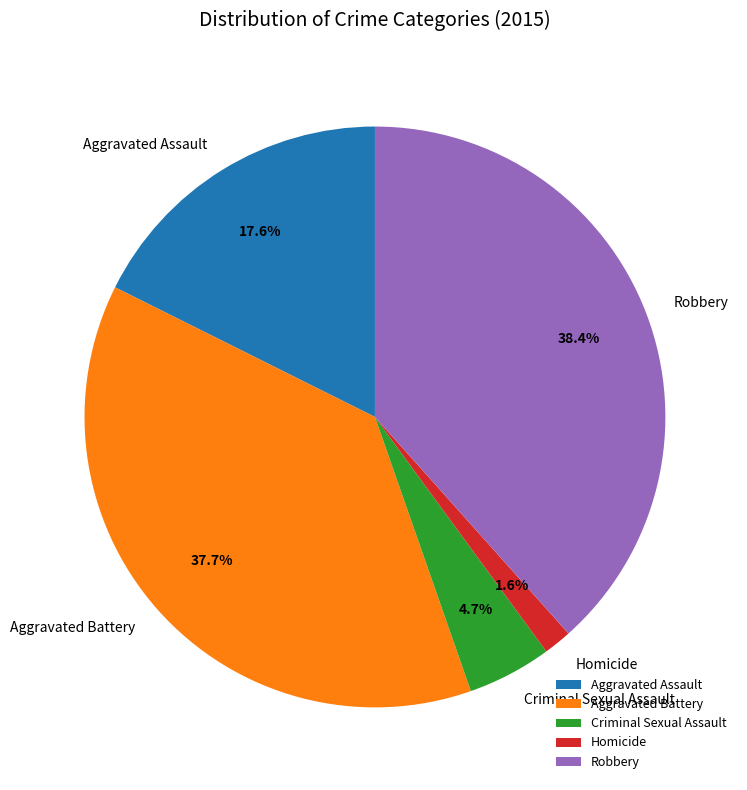

Is there a majority slice in this chart?

No